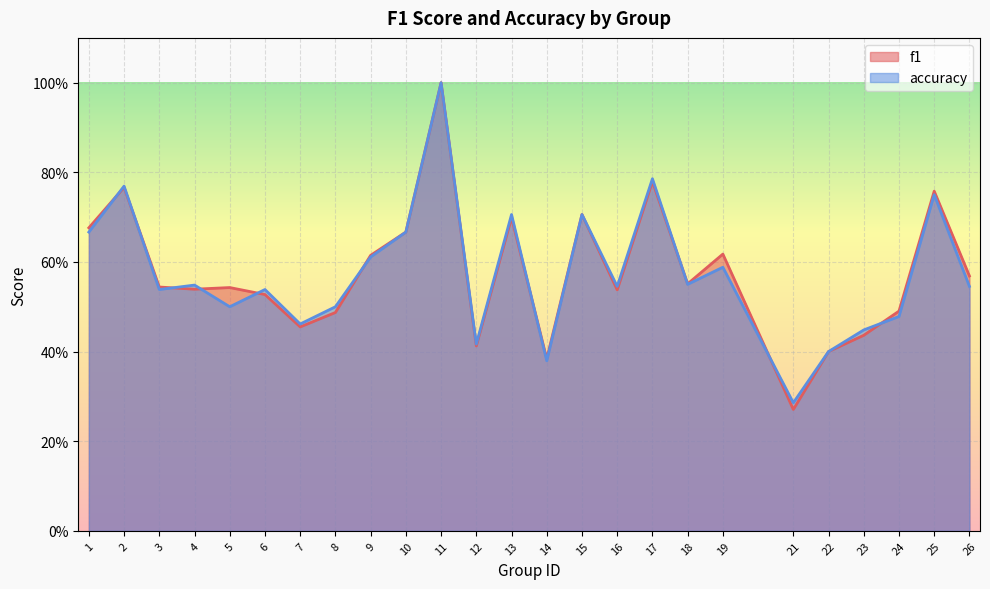

What is the sum of all accuracy values?

14.4